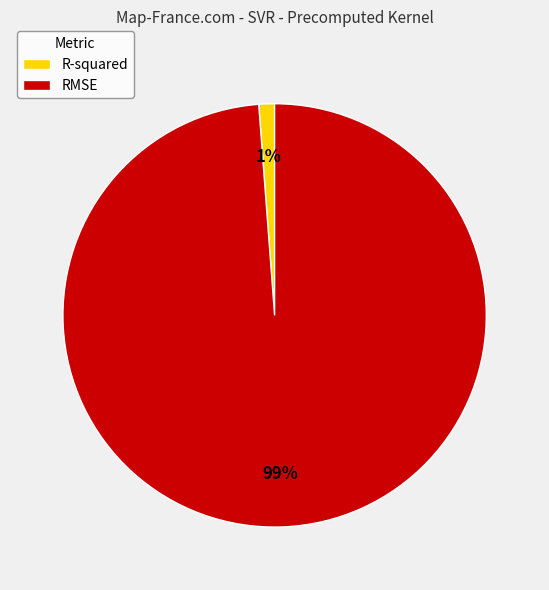

Does RMSE account for over 50% of the chart?

Yes